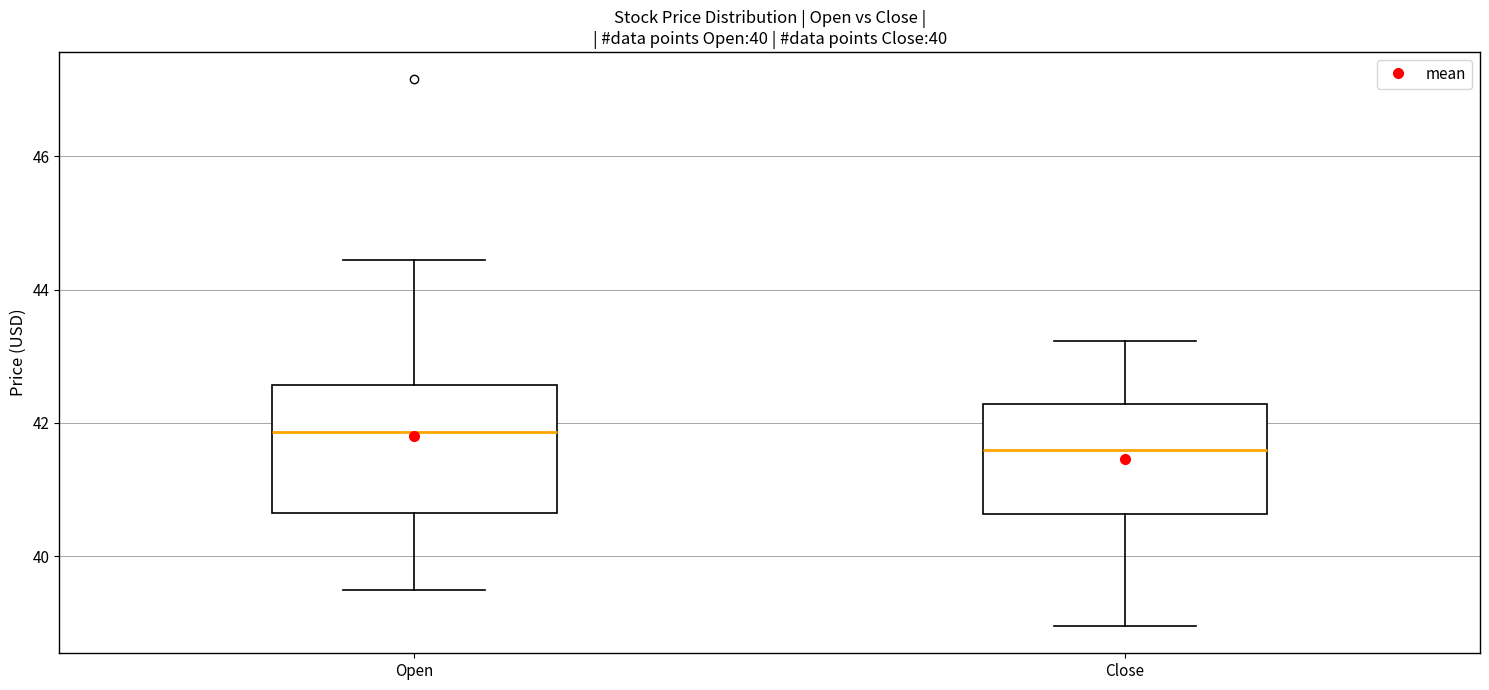

Reading left to right, transcribe this box plot: for each box, give where its median line is, the range the box spans, and where its two whiskers end, as read against the y-axis. The values are not printed on the chart, so give them approximately, as read against the axis.

Open: median 41.8, box 40.6 to 42.6, whiskers 39.4 to 44.4
Close: median 41.6, box 40.6 to 42.2, whiskers 39.0 to 43.2